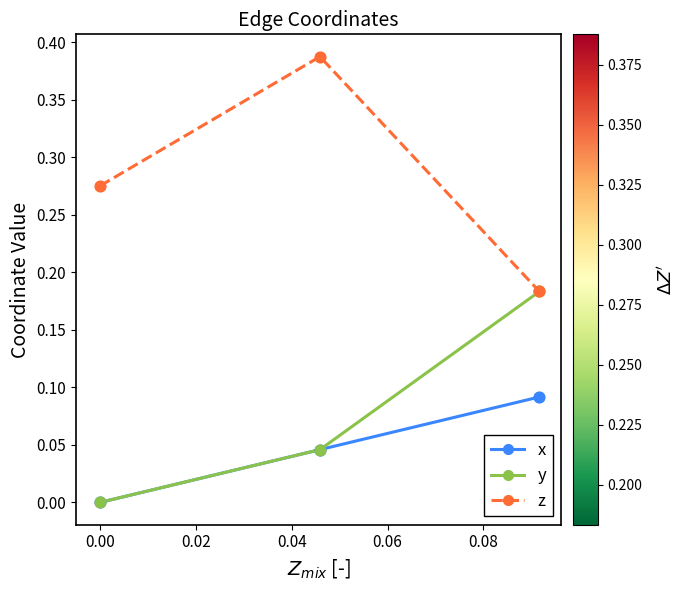

Which series has the largest total across all categories?

z